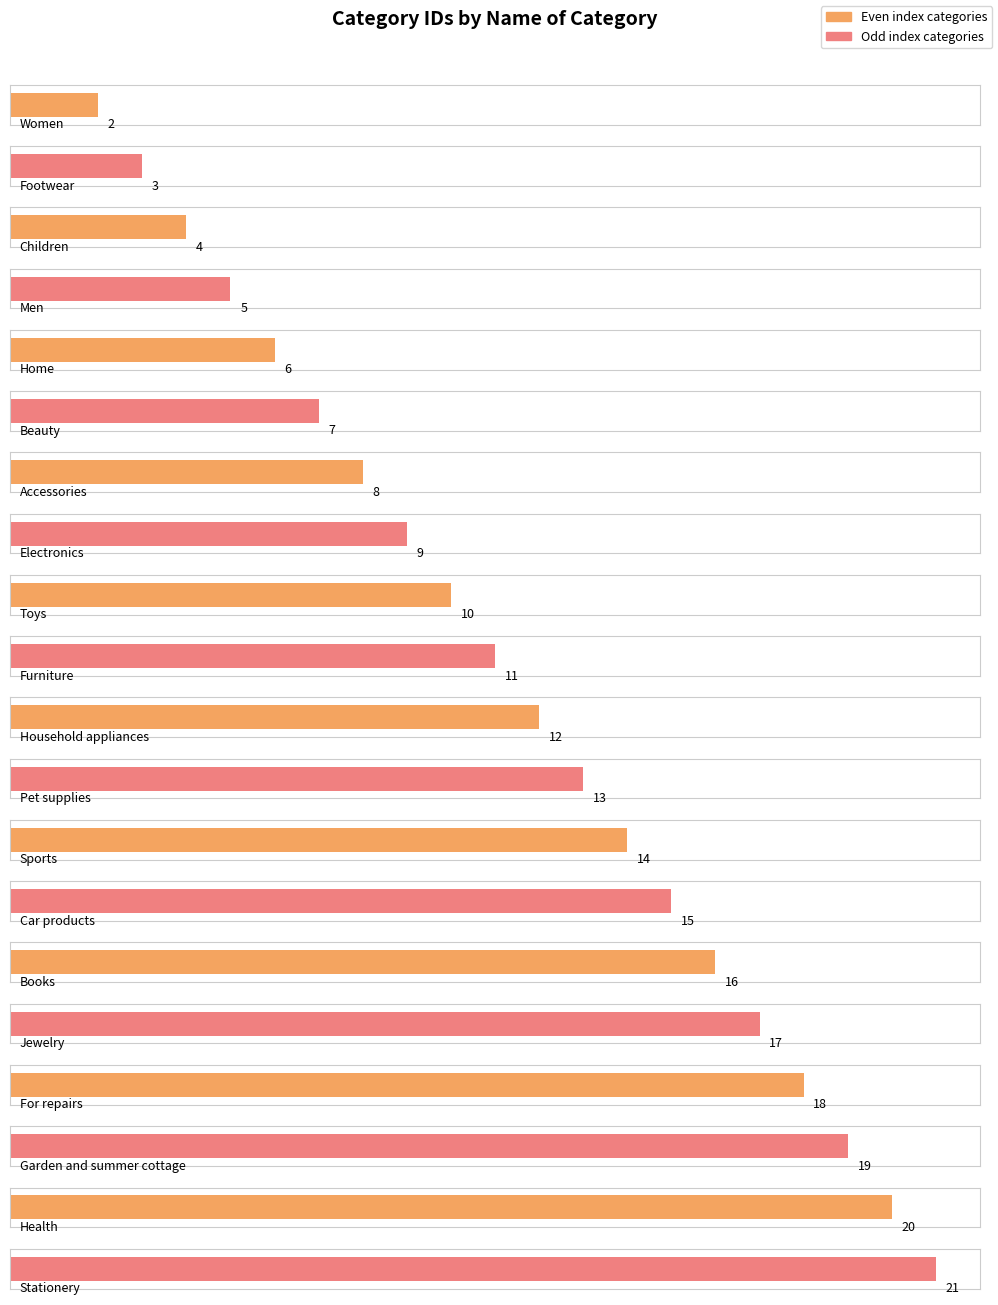

At which category does the chart reach its peak across all series?

Stationery